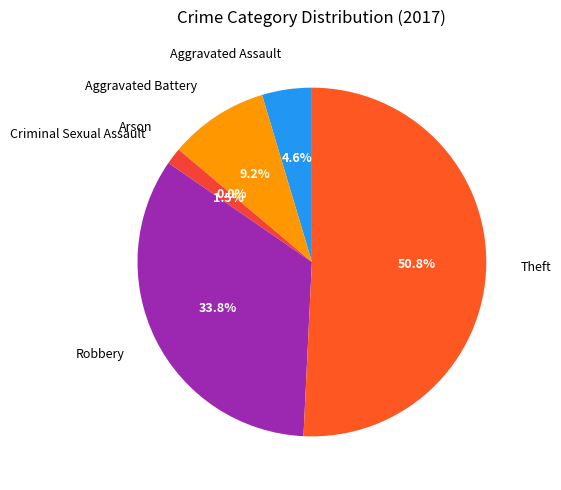

True or false: Theft accounts for 51% of the total.

True